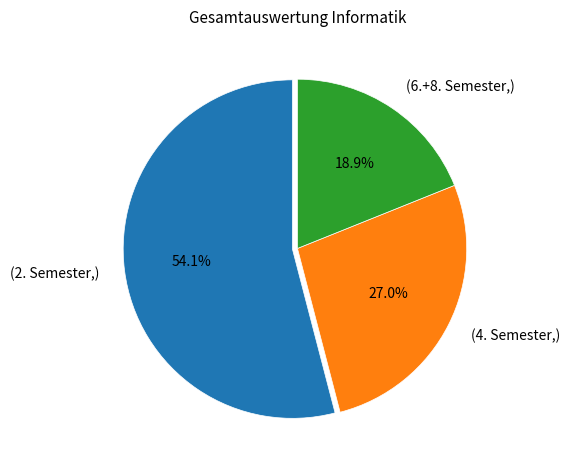

Rank the categories by value from lowest to highest.

(6.+8. Semester,), (4. Semester,), (2. Semester,)